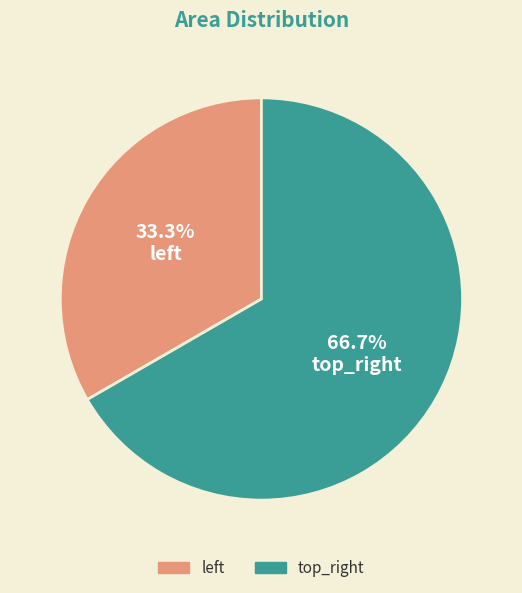

How many segments does this pie chart have?

2